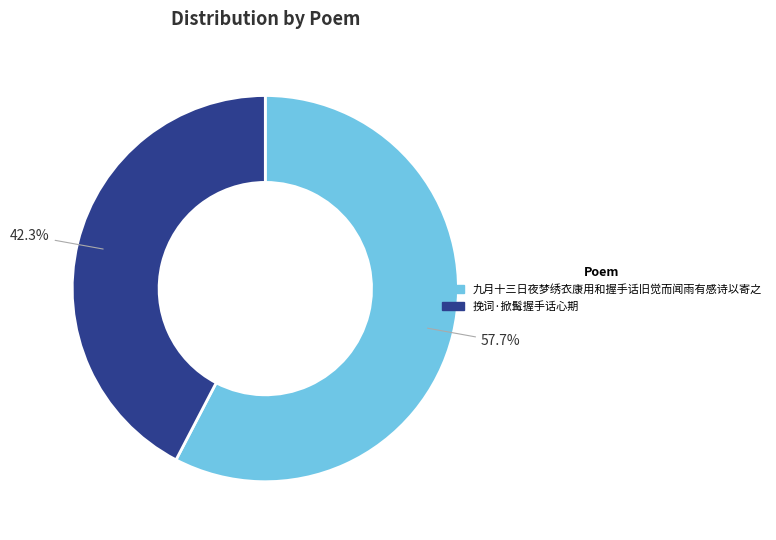

Rank the categories by value from highest to lowest.

九月十三日夜梦绣衣康用和握手话旧觉而闻雨有感诗以寄之, 挽词·掀髯握手话心期